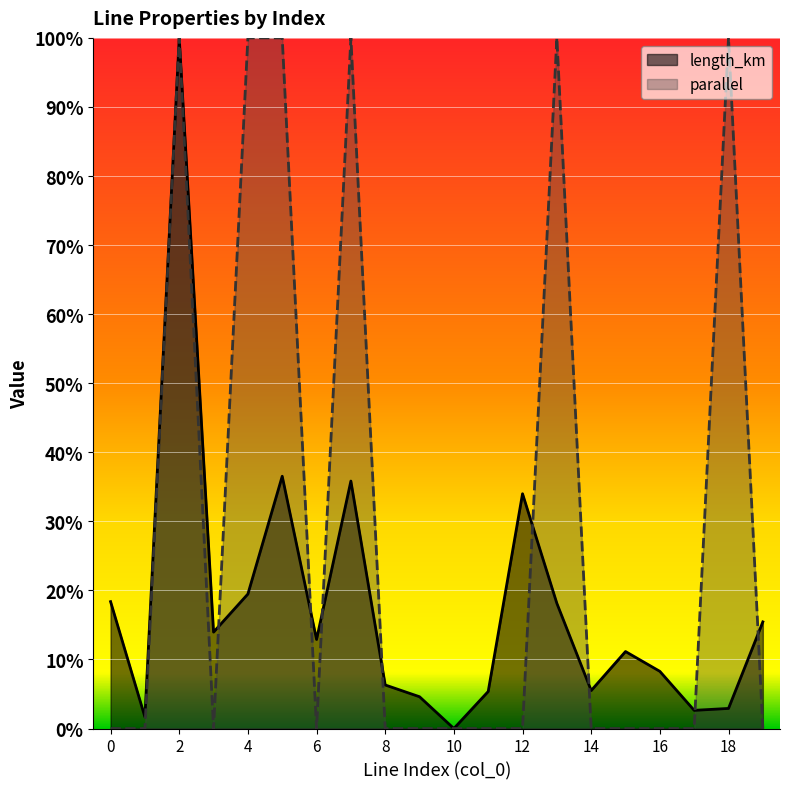

Rank the categories by length_km value from lowest to highest.

10, 1, 17, 18, 9, 11, 14, 8, 16, 15, 6, 3, 19, 13, 0, 4, 12, 7, 5, 2